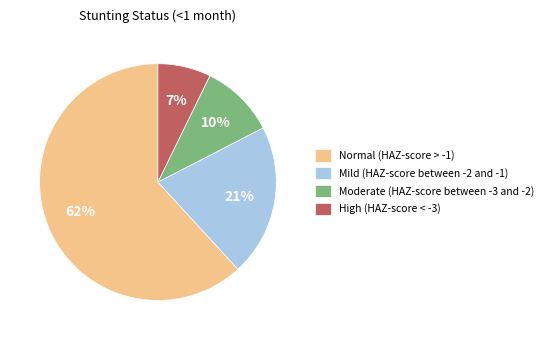

To the nearest percent, what is the difference between the largest and smallest slice percentages?

55%